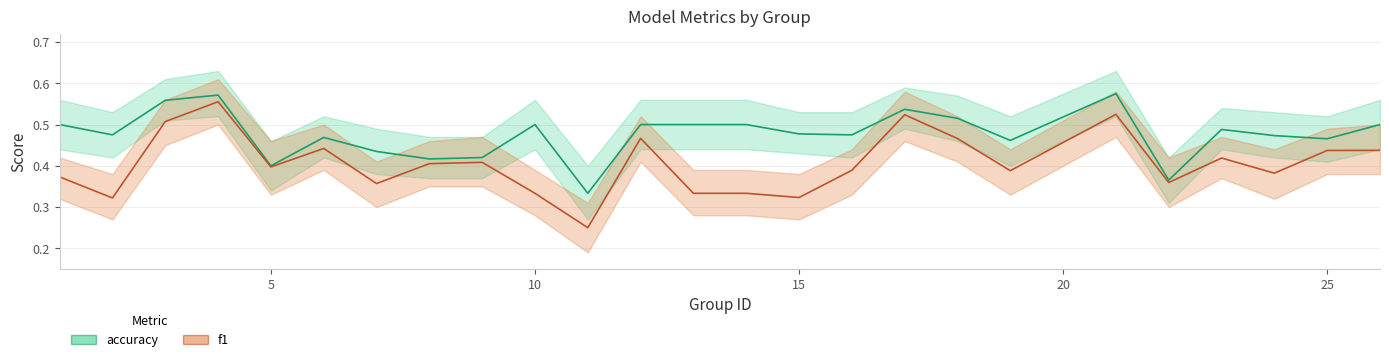

Which category has the lowest value in the f1 series?

11